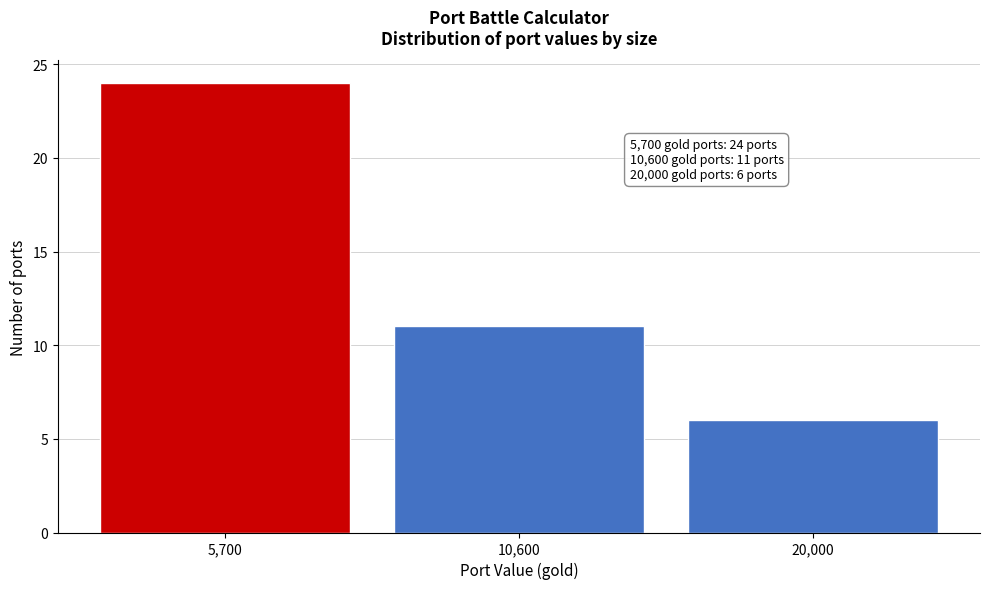

Reading left to right, what are all the values shown in this chart?

24	11	6